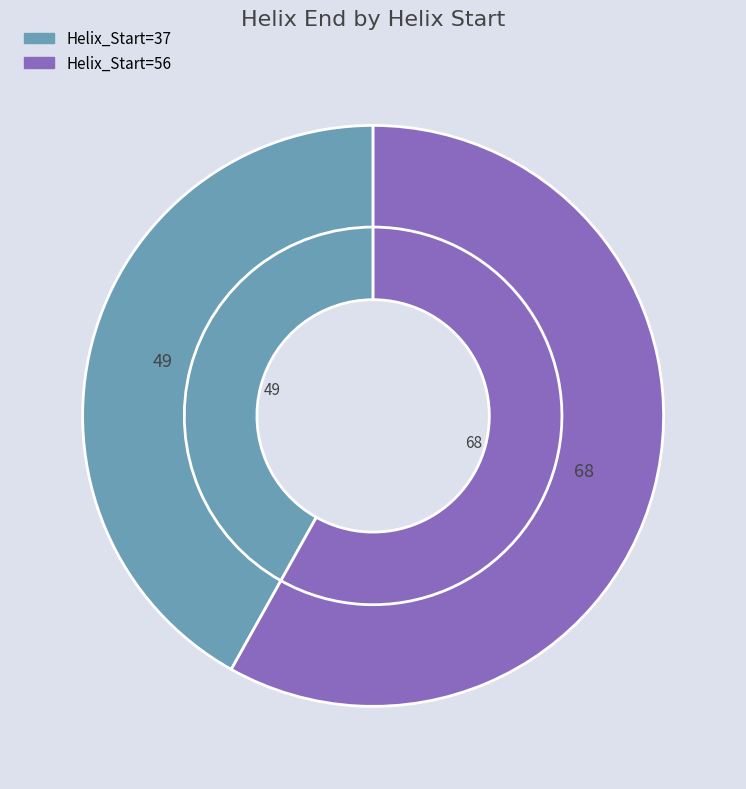

What is the smallest slice in the pie chart?

37